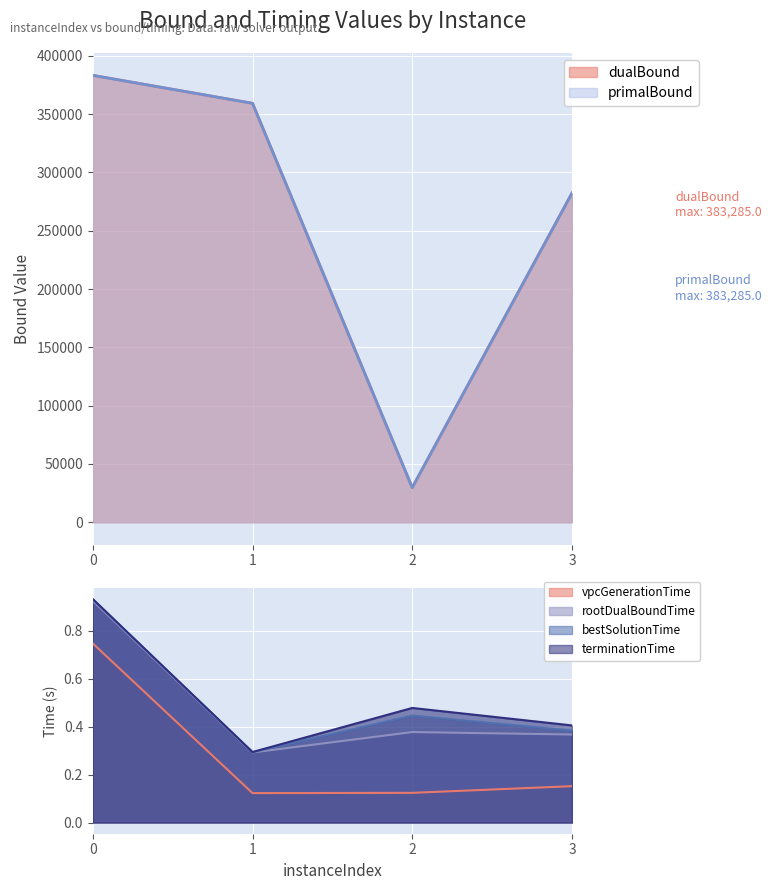

What is the difference between the terminationTime values at 3 and 1?

0.1